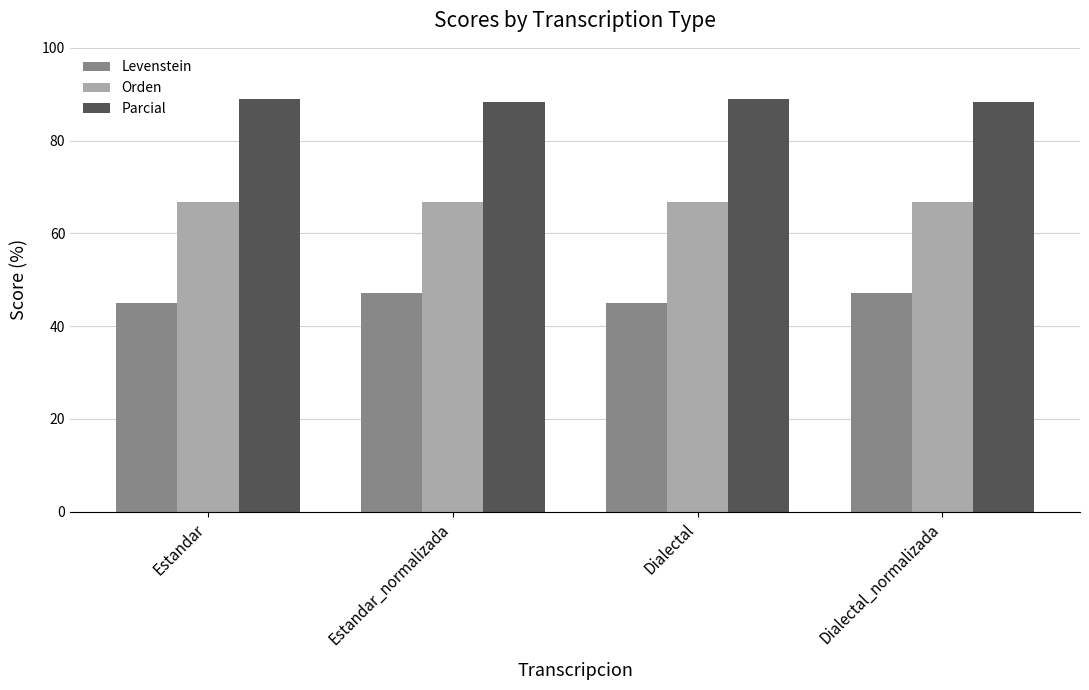

What is the spread (max minus min) of values at Dialectal_normalizada?

41.0